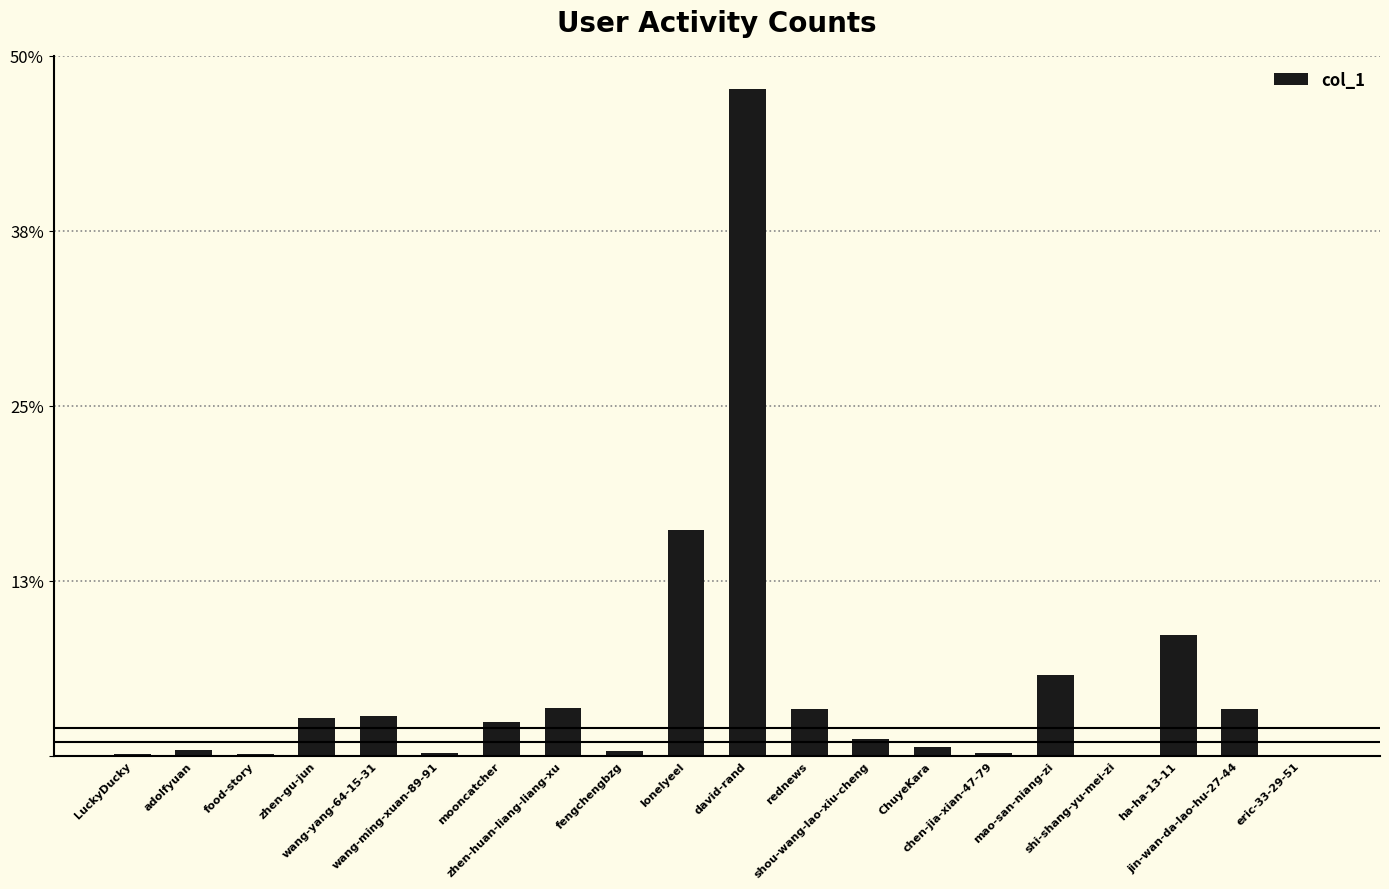

Between shi-shang-yu-mei-zi and mooncatcher, which is larger?

mooncatcher